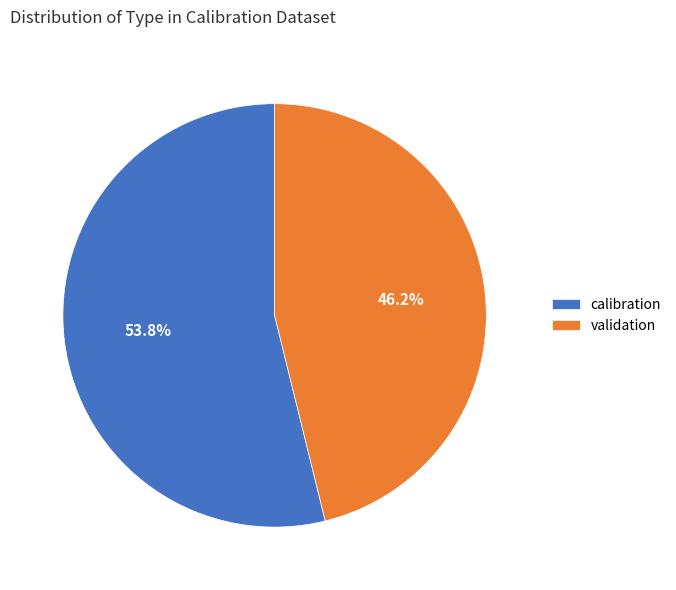

Between calibration and validation, which is larger?

calibration